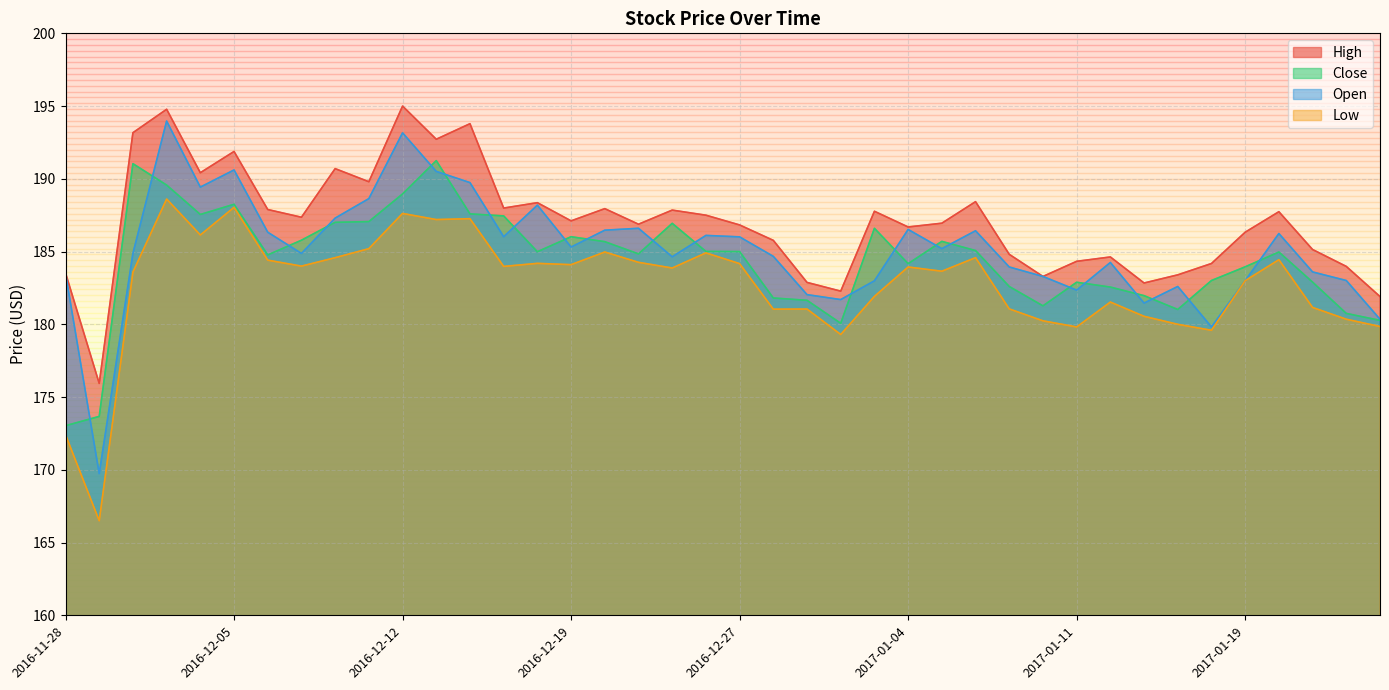

At which label does High reach its peak?

2016-12-12